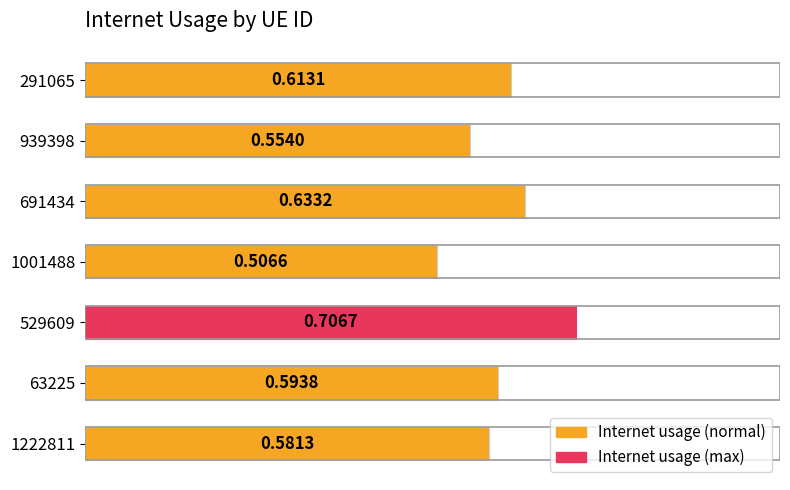

Between 529609 and 1001488, which is larger?

529609